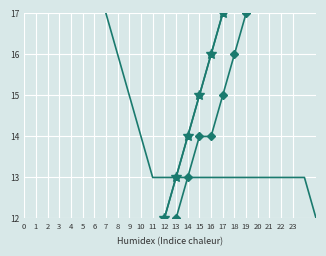

What is the highest value of the Trend Line 2 series?

21